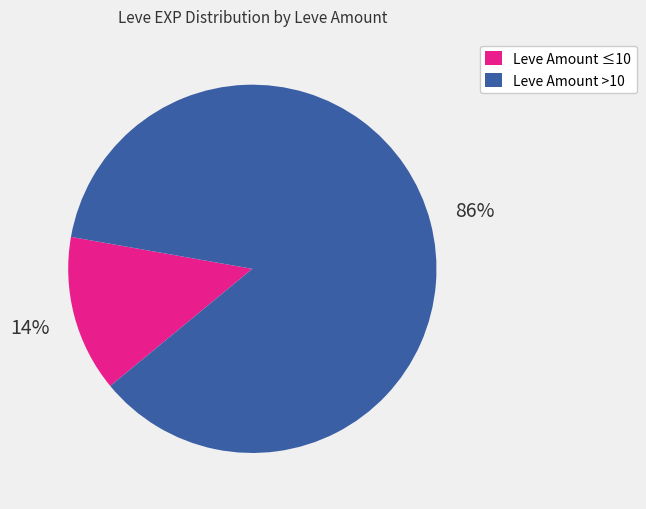

Do Leve Amount >10 and Leve Amount ≤10 together represent more than half of the pie?

Yes